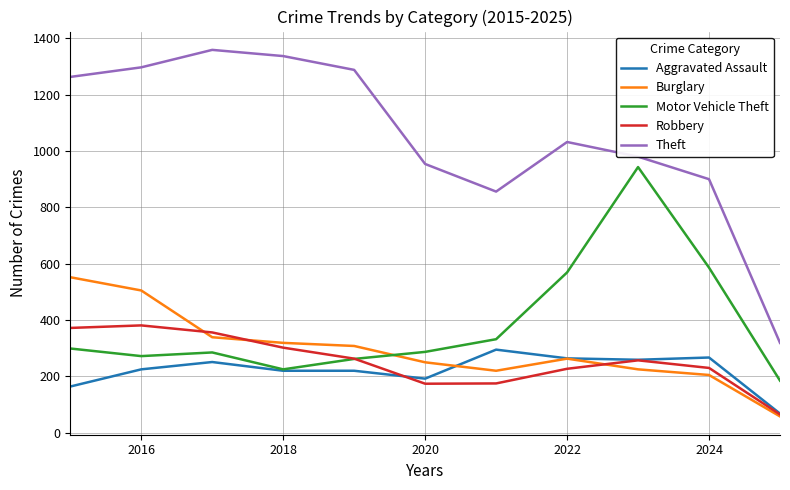

How many categories are shown in the chart?

11